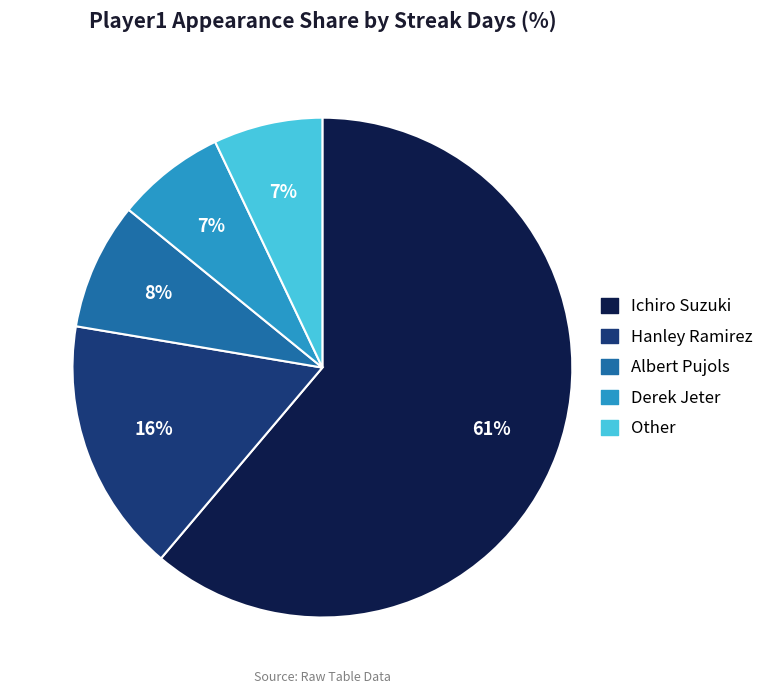

To the nearest percent, what percentage of the pie is Other?

7%